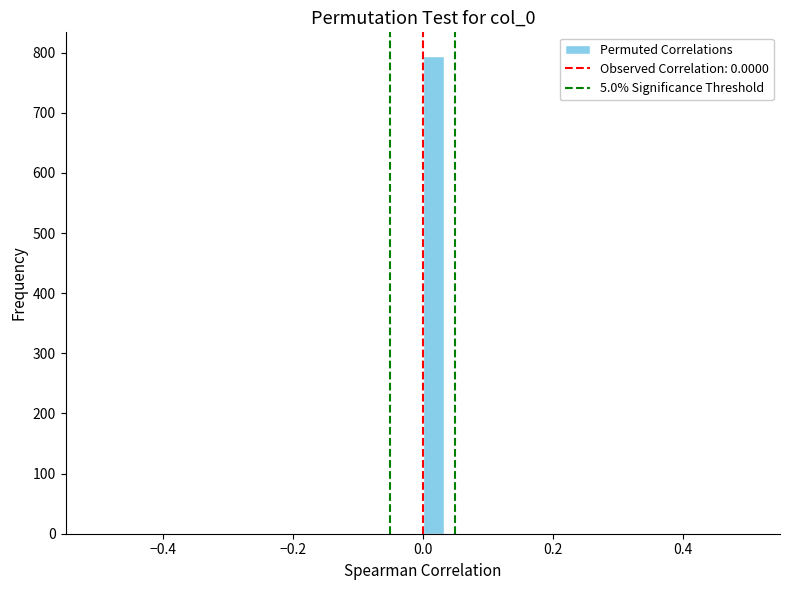

Around what value on the x-axis is the tallest bar? Give the approximate position of its centre, as read against the axis.

0.02